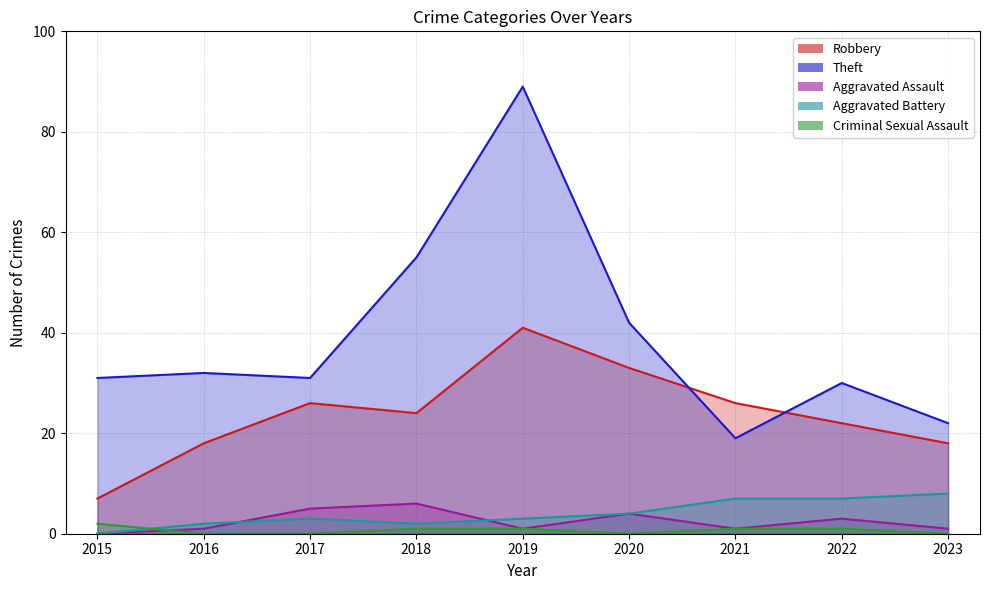

Is the value of Aggravated Battery at 2018 greater than the value of Robbery at 2022?

No